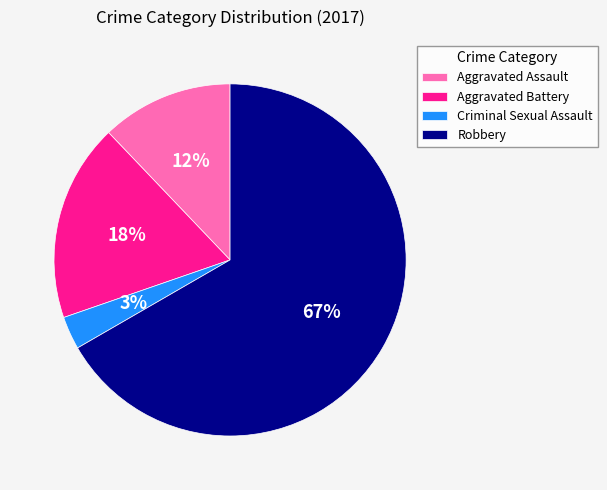

Do Aggravated Battery and Aggravated Assault together represent more than half of the pie?

No